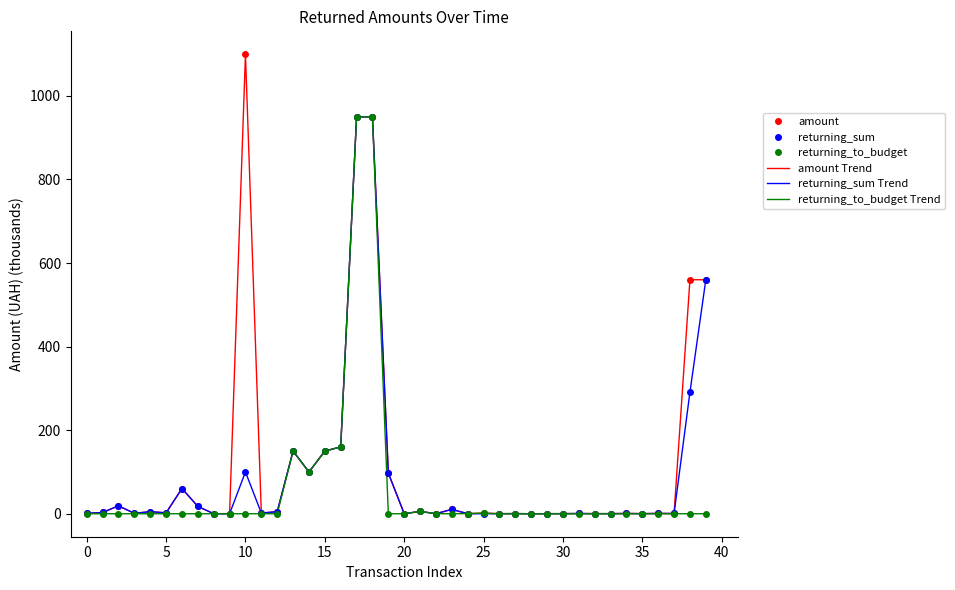

What is the maximum value shown in the chart?

1099.6